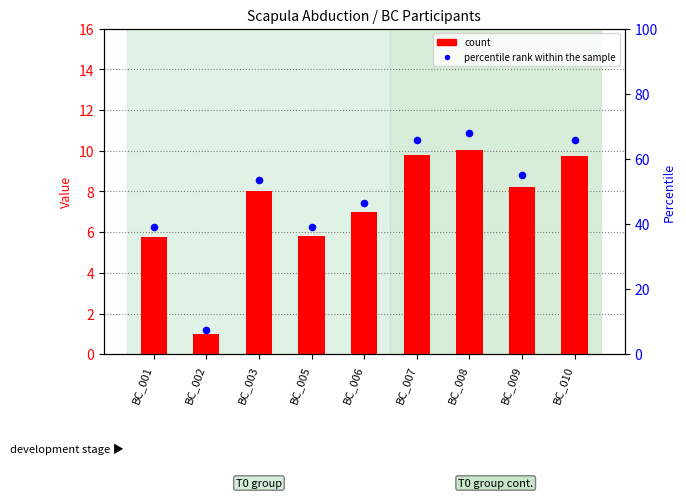

Which series has the largest Y range (max minus min)?

percentile rank within the sample